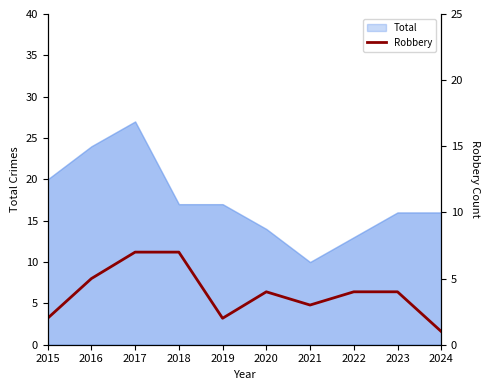

Is it true that Total equals 35 at 2016?

False